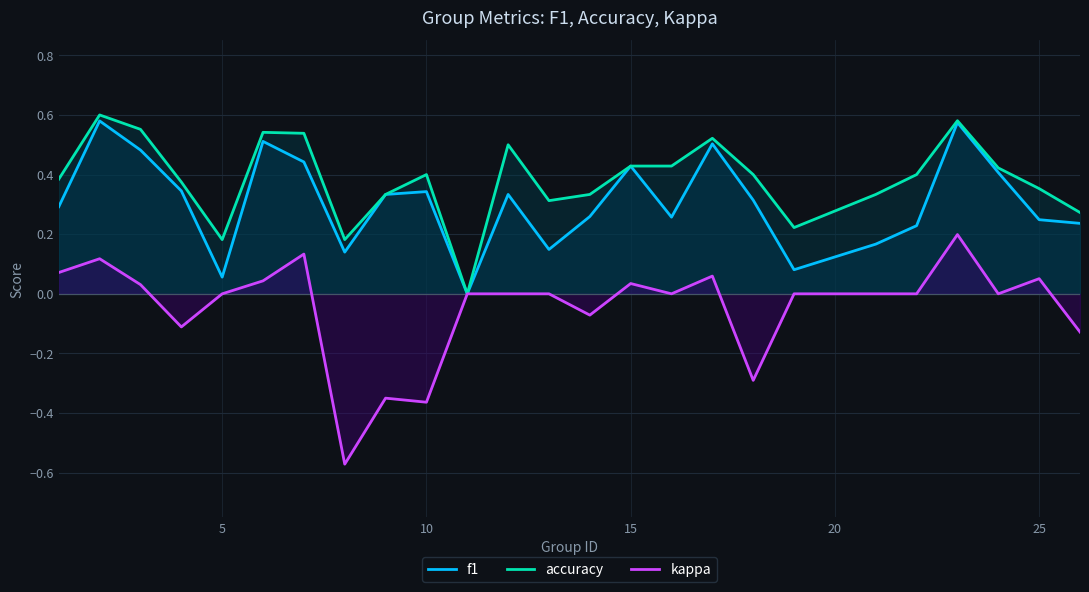

At how many categories does at least one series exceed 0?

24